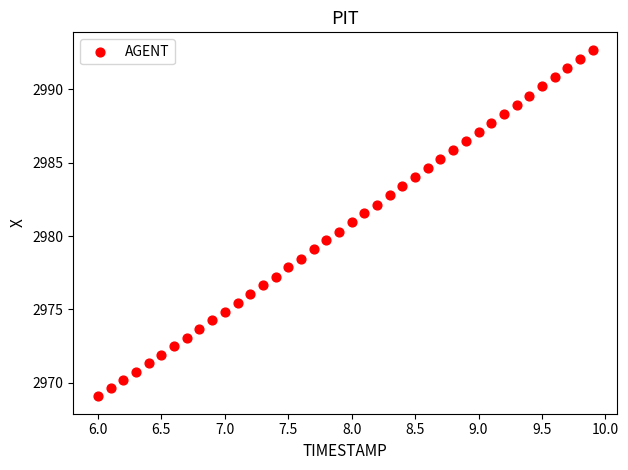

What is the range of X values (max minus min)?

3.9